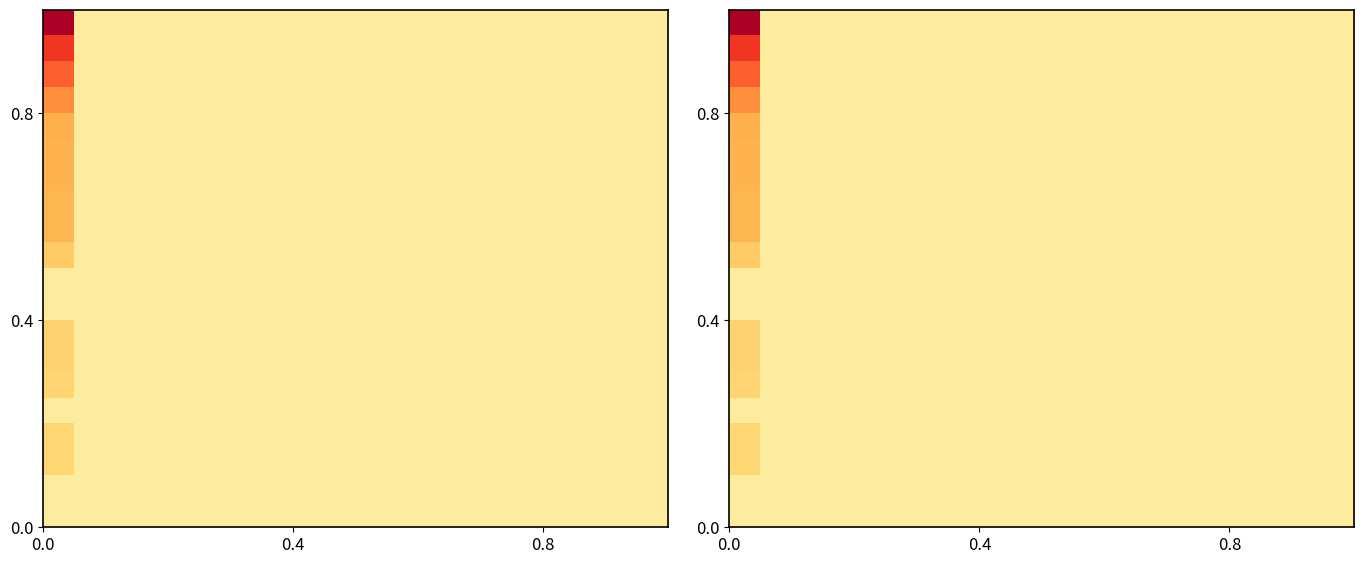

At how many categories does at least one series exceed 0?

20